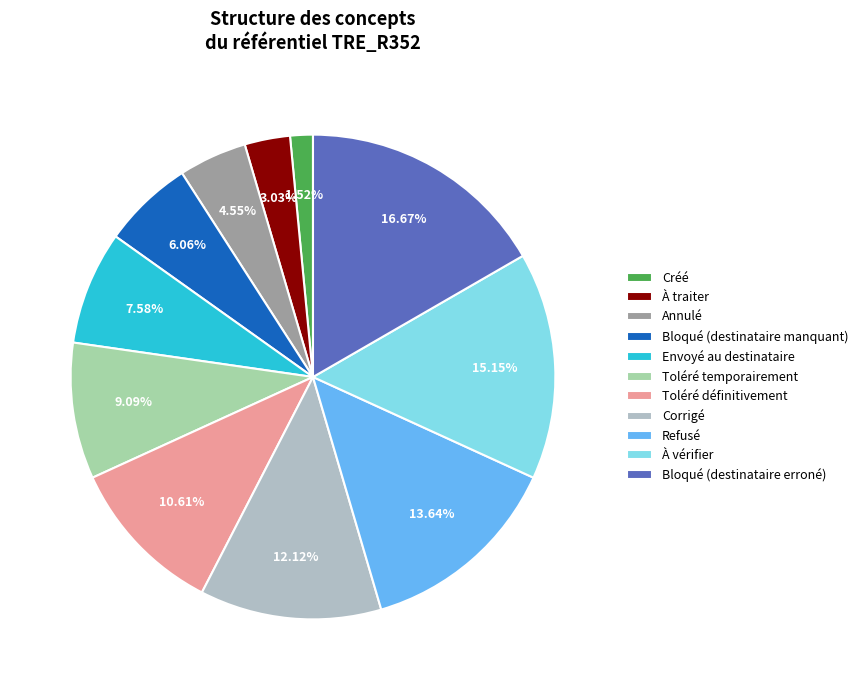

How many slices are in this pie chart?

11